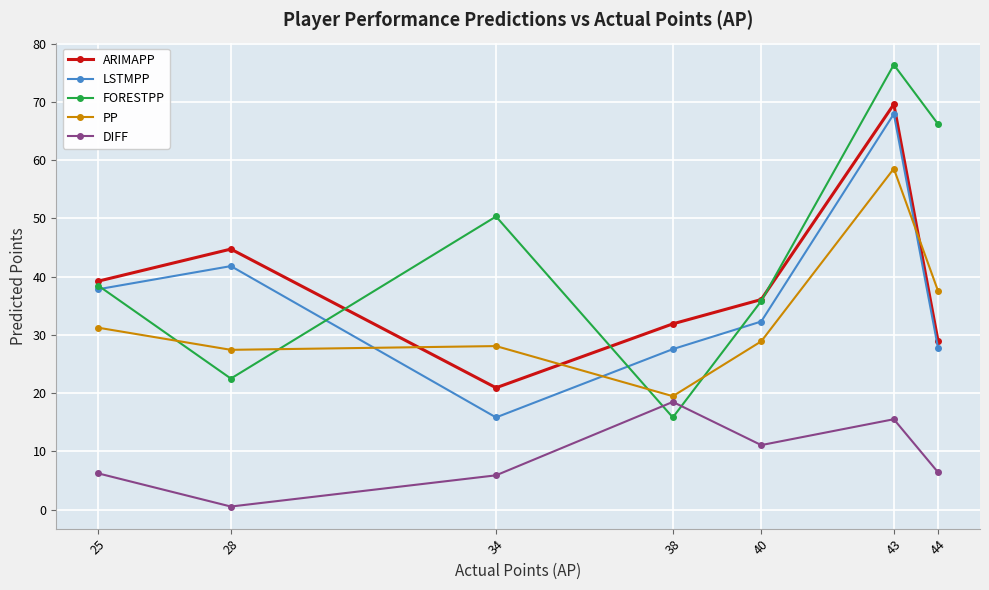

Which series ends up on top after the final intersection of ARIMAPP and FORESTPP?

FORESTPP